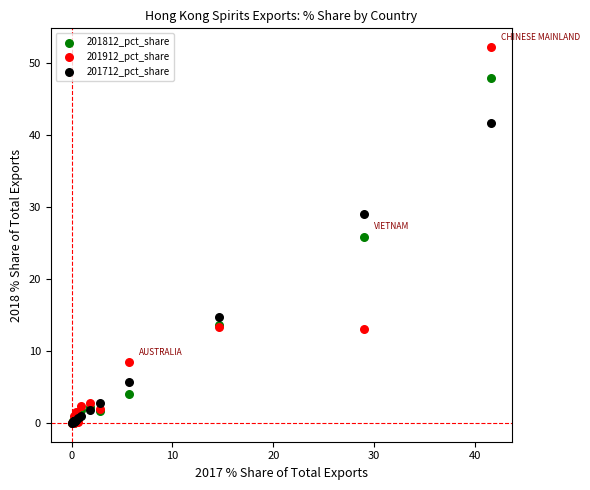

What are all the series names shown in the legend?

201812_pct_share, 201912_pct_share, 201712_pct_share